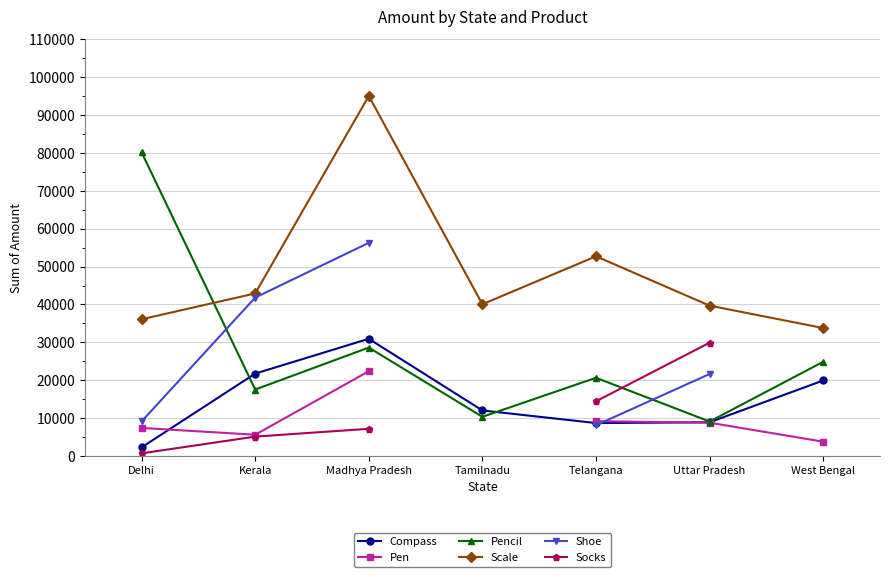

In Compass, how many points are higher than both neighbors (excluding endpoints)?

1